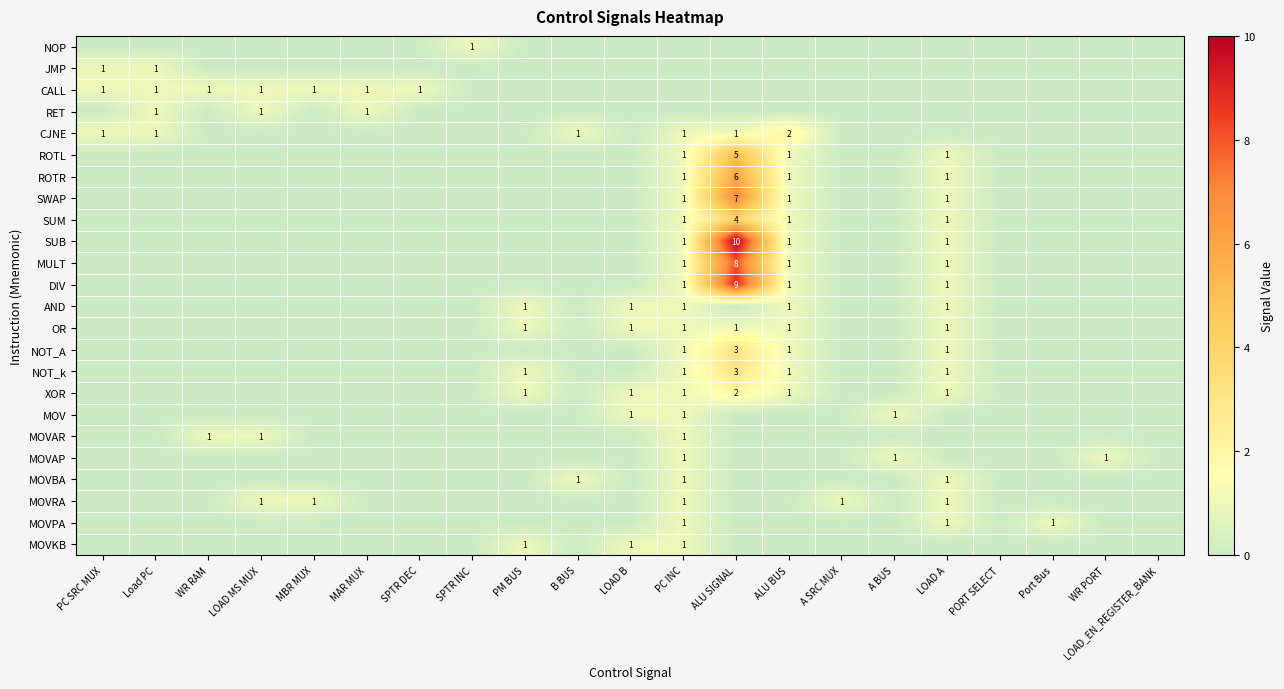

What is the total value across all series at WR RAM?

2